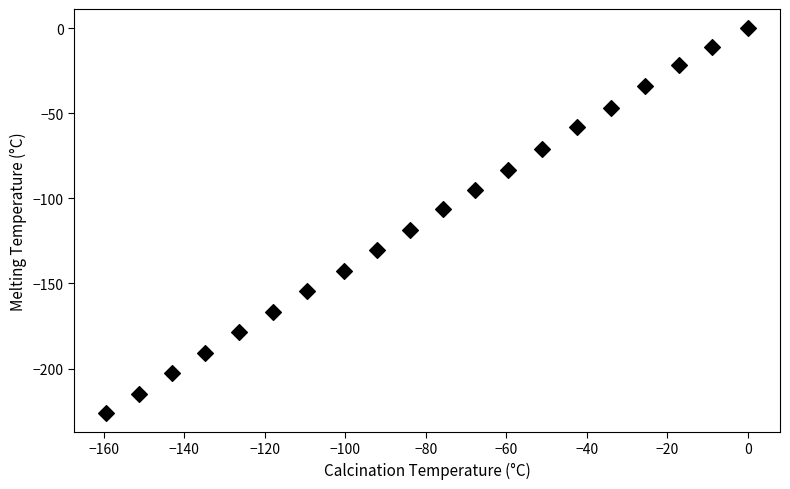

What is the range of X values (max minus min)?

159.4